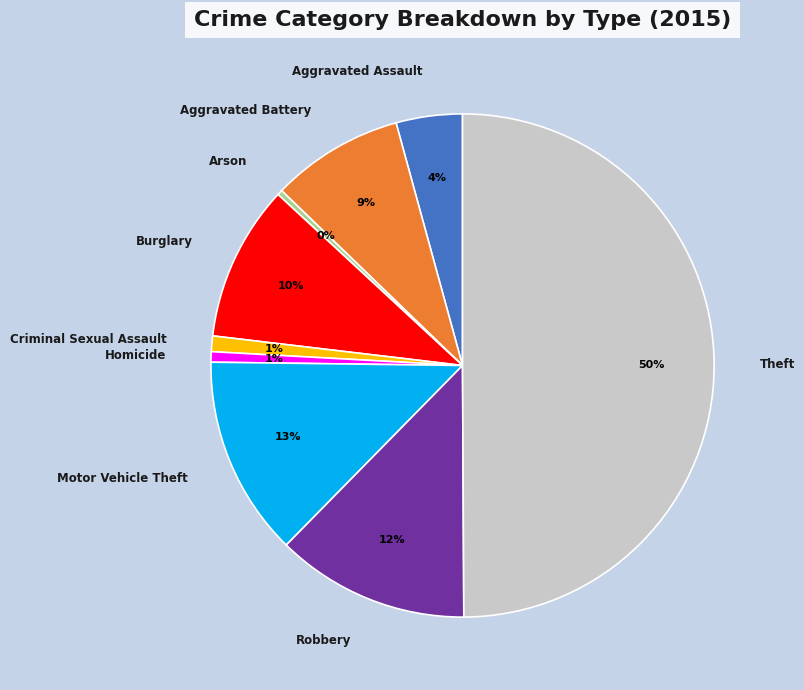

Do Burglary and Arson together represent more than half of the pie?

No